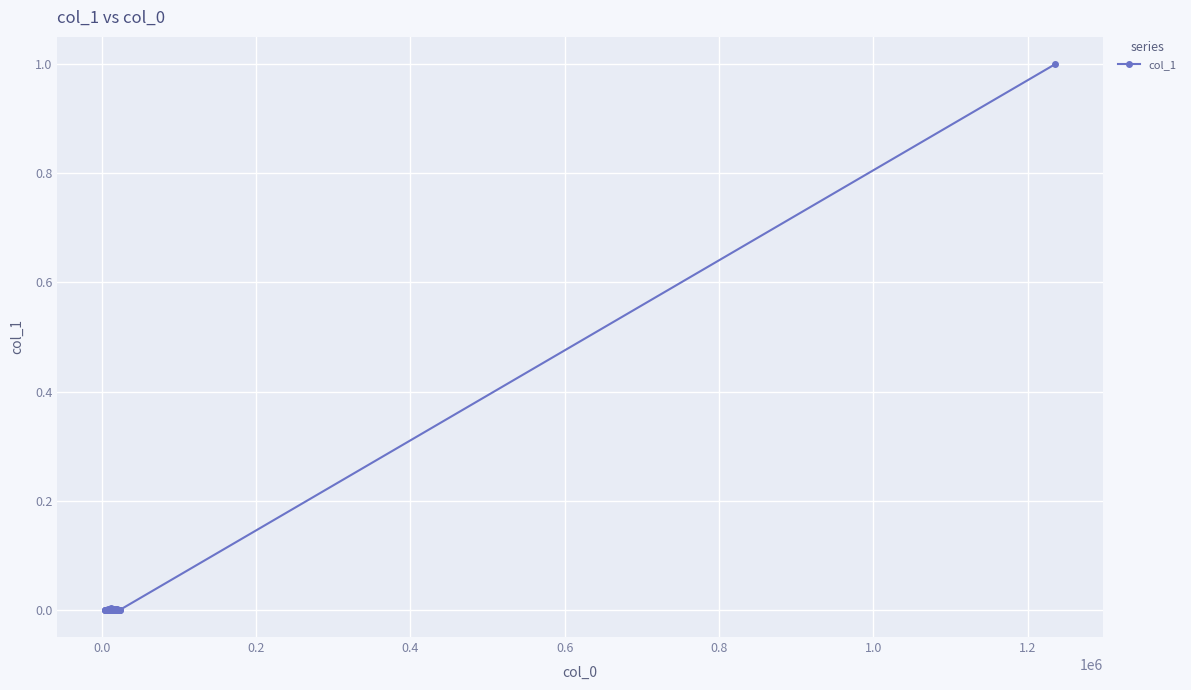

What is the difference between the maximum and second lowest values?

1.0